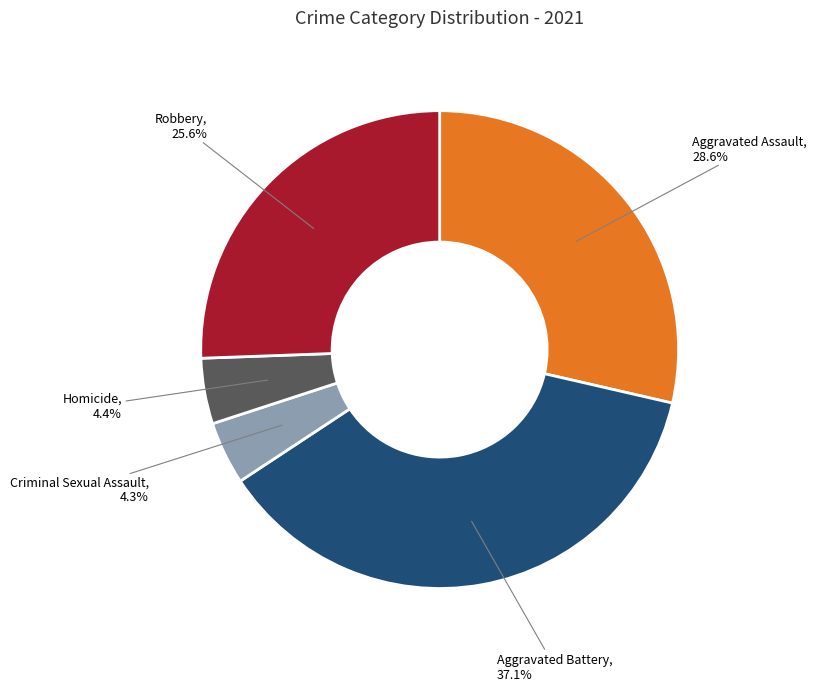

Which slice is the largest?

Aggravated Battery